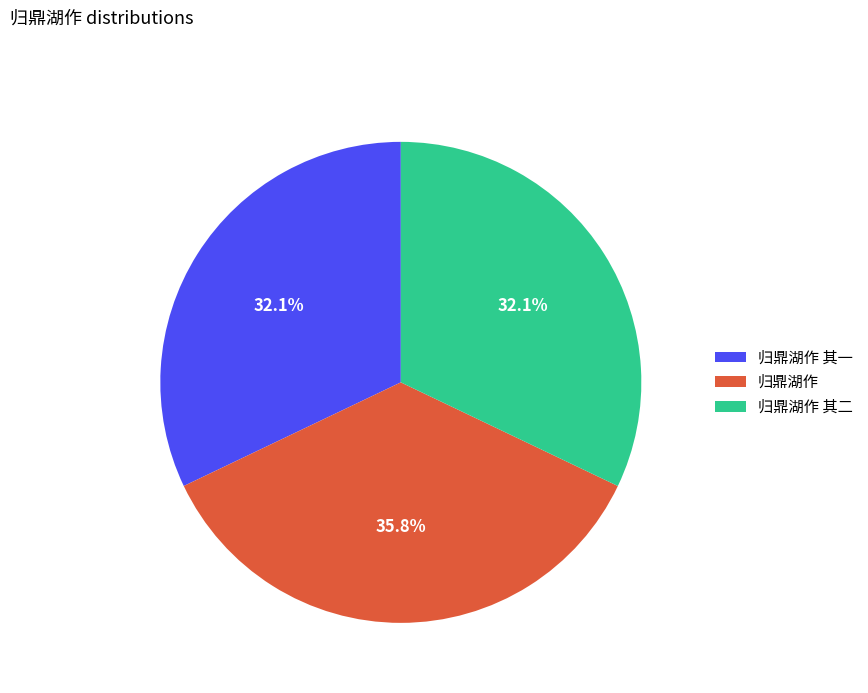

Which category has the biggest portion of the pie?

归鼎湖作